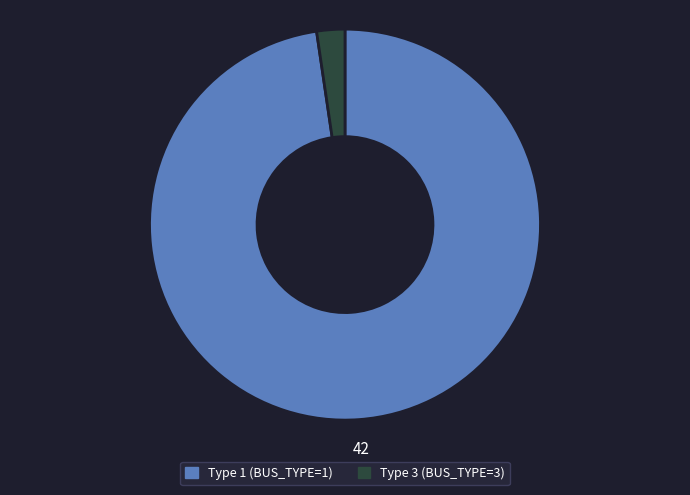

Does any single category account for the majority?

Yes